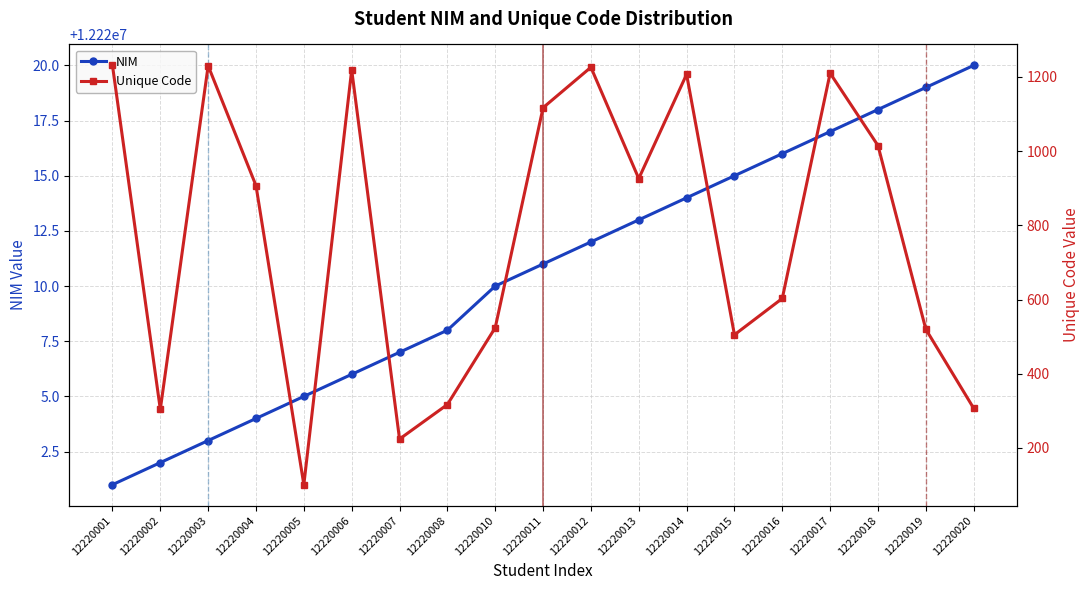

At which category is the sum across all series the highest?

12220012